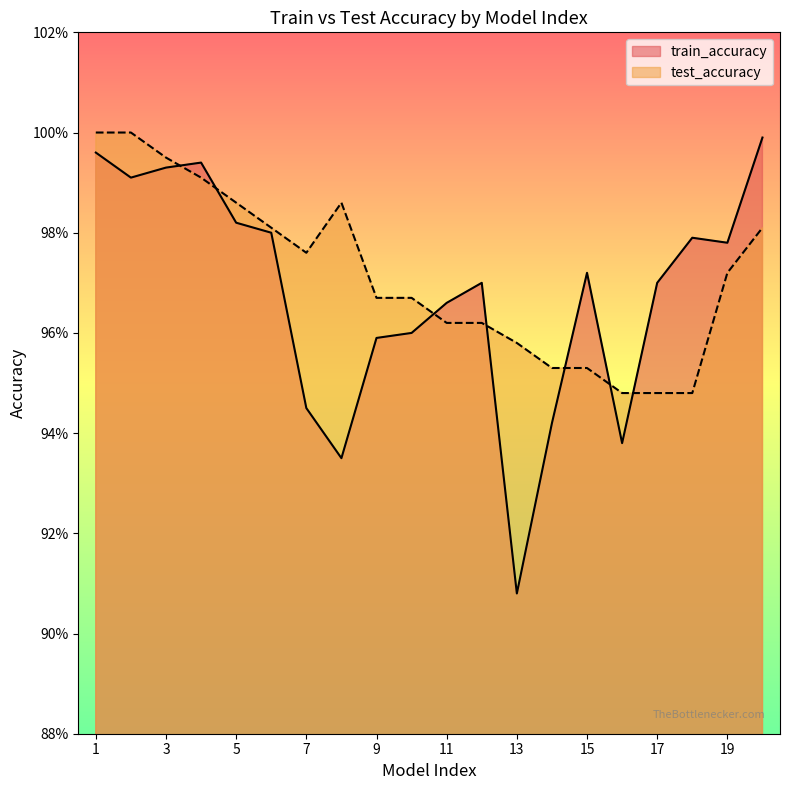

Where is the first local maximum for train_accuracy?

4